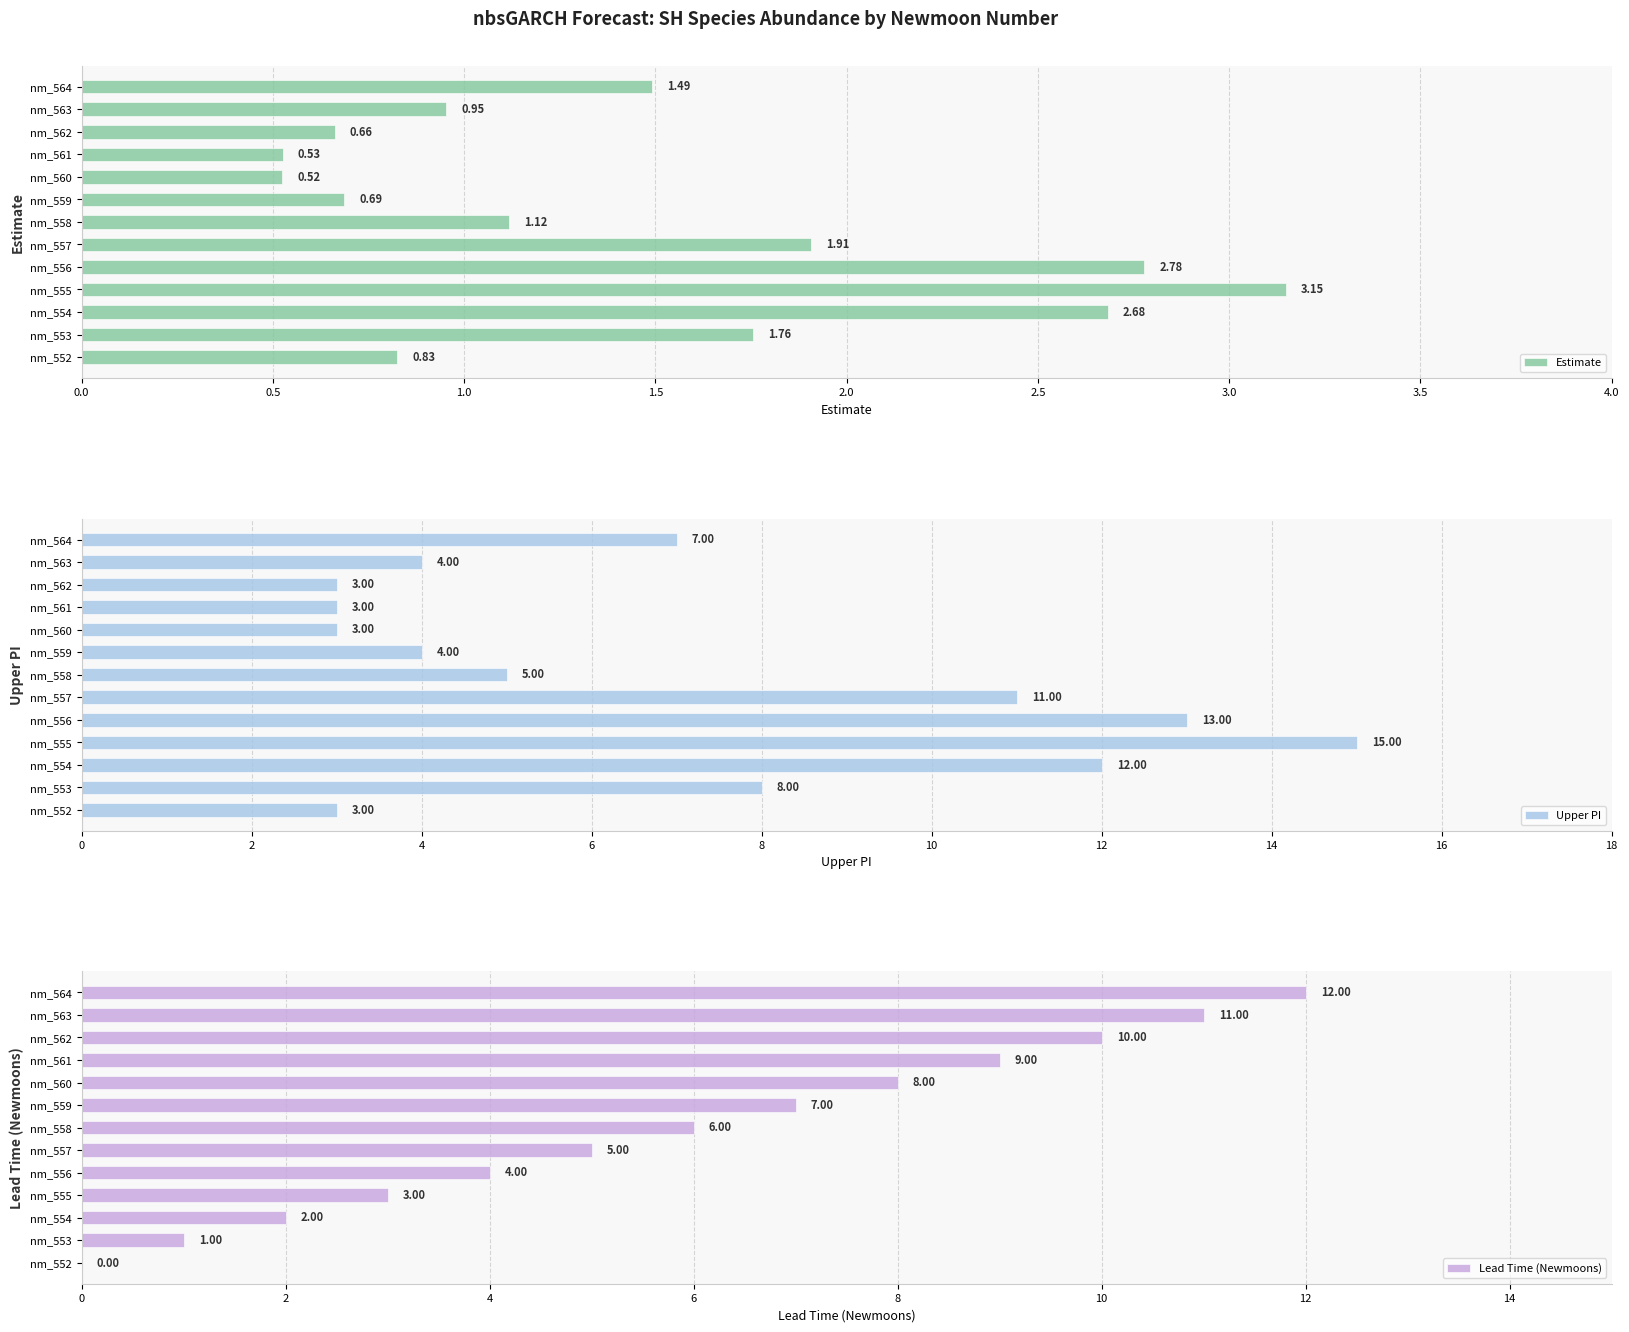

At which label is Estimate closest to 1?

nm_563